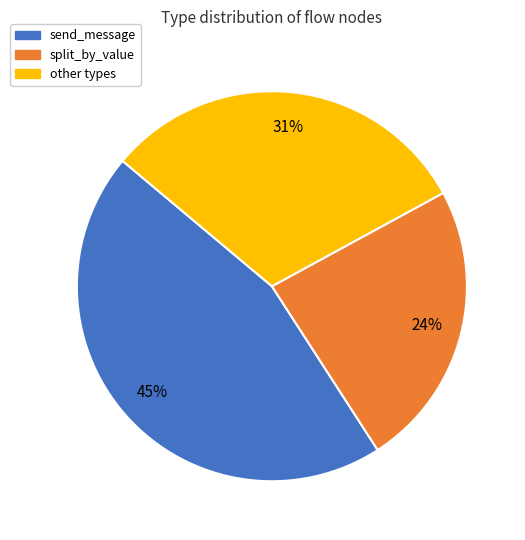

True or false: split_by_value accounts for 35% of the total.

False